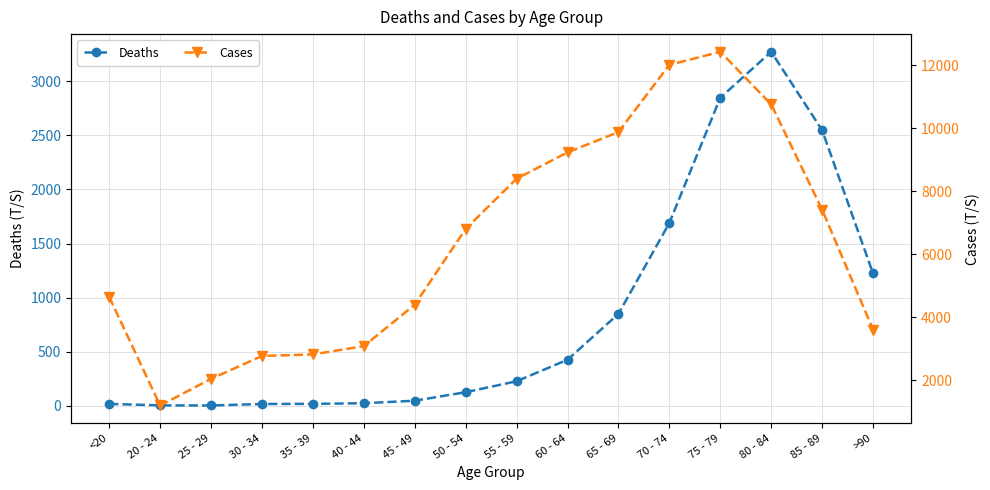

True or false: Cases and Deaths intersect in this chart.

False